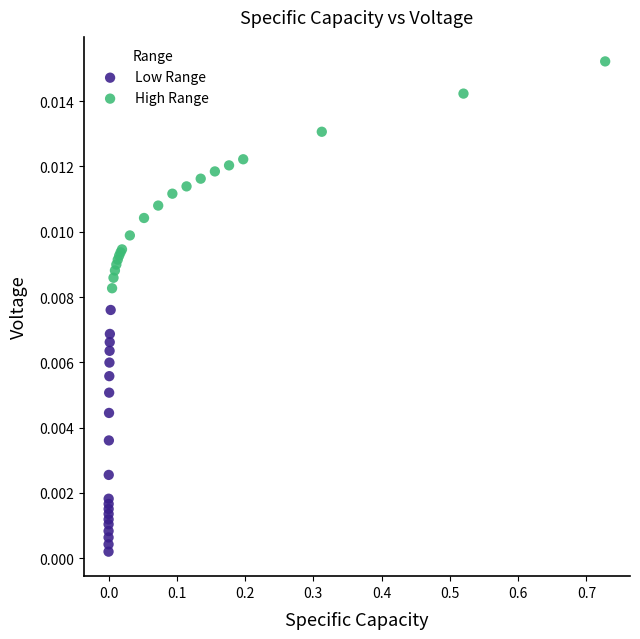

Which series contains the lowest Y value?

Low Range